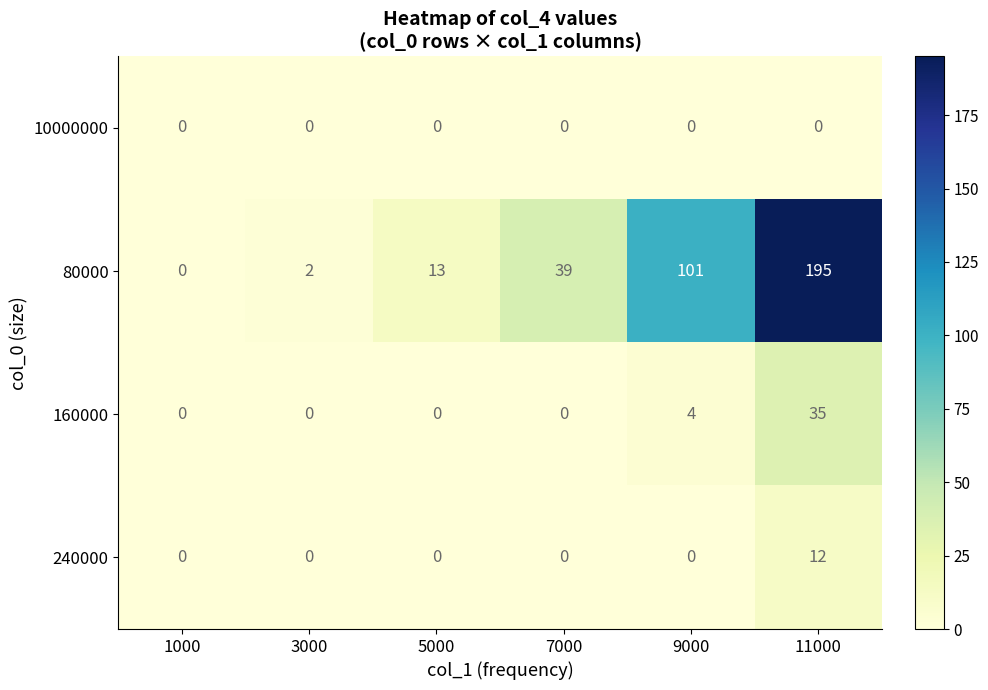

Reading right to left, list all the values displayed in this chart.

10000000: 11000=0	9000=0	7000=0	5000=0	3000=0	1000=0
80000: 11000=195	9000=101	7000=39	5000=13	3000=2	1000=0
160000: 11000=35	9000=4	7000=0	5000=0	3000=0	1000=0
240000: 11000=12	9000=0	7000=0	5000=0	3000=0	1000=0